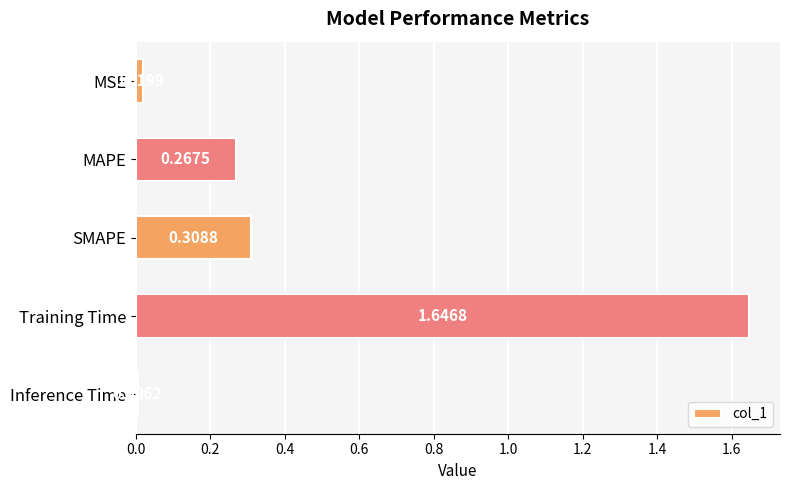

How many bars are there in total?

5